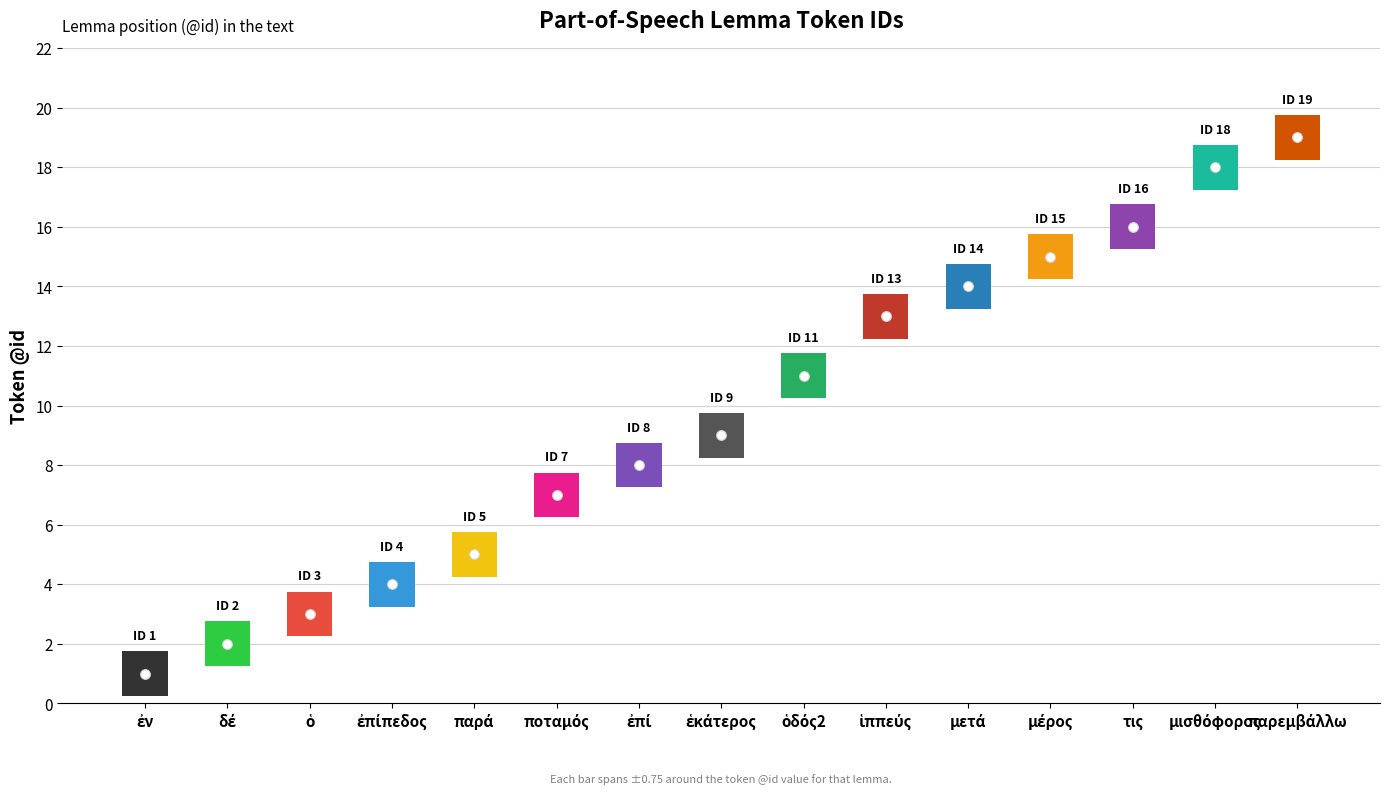

How many data points are less than 9?

7